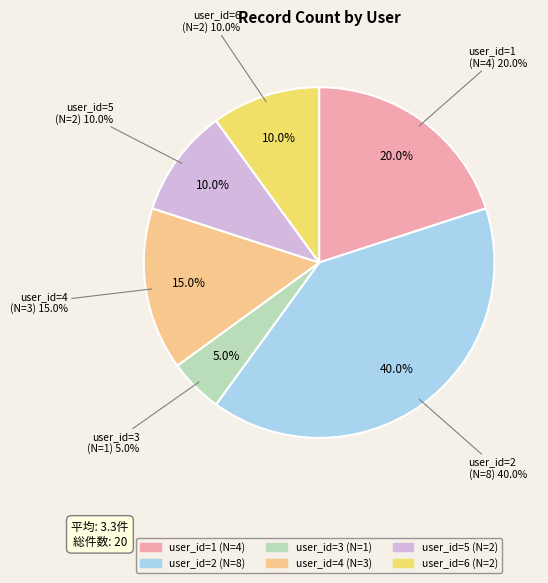

What portion of the pie excludes user_id=6?

90.0%